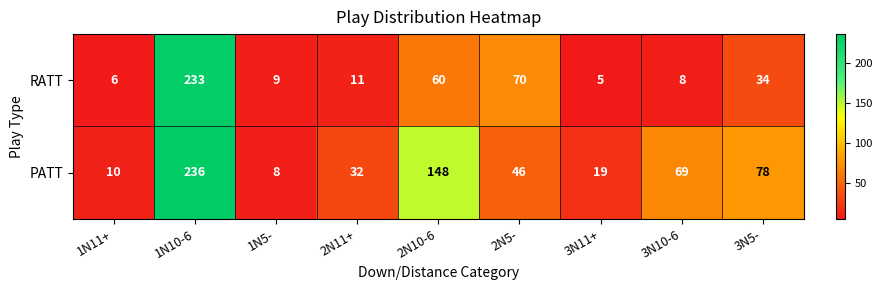

What is the sum of all RATT values?

436